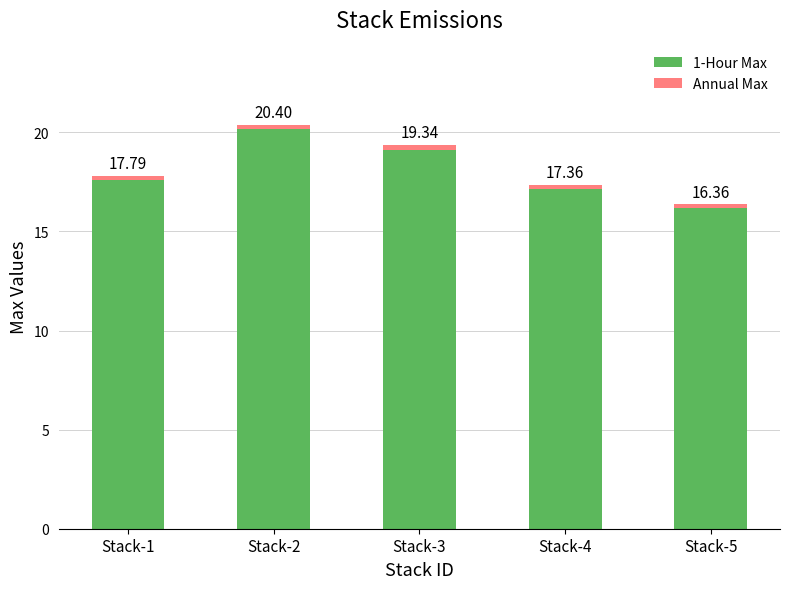

What is the sum of all Annual Max values?

1.0